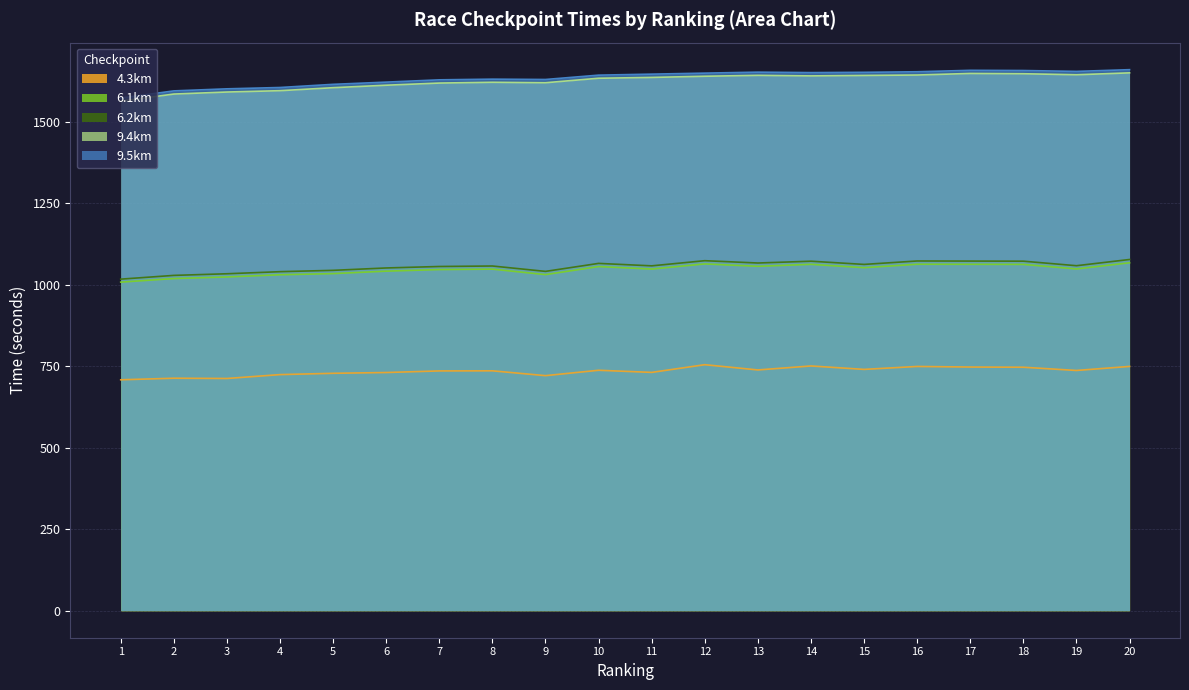

Where is 4.3km nearest to the value 731?

11